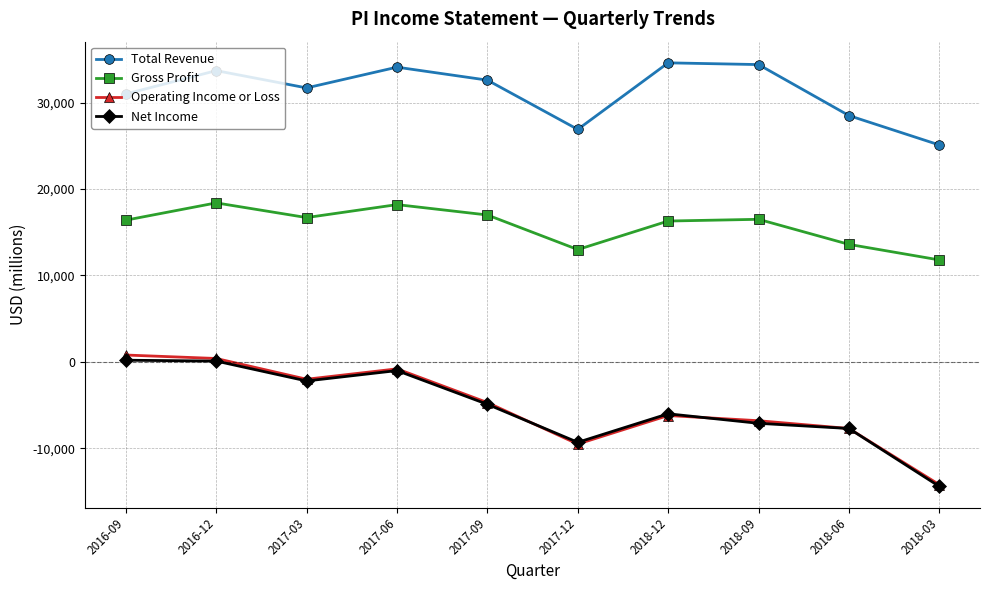

In Operating Income or Loss, how many points are lower than both neighbors (excluding endpoints)?

2